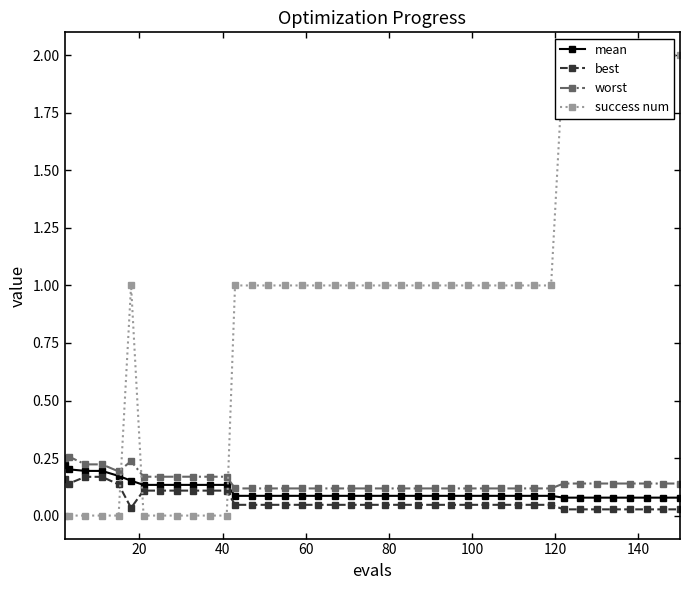

In best, how many points are lower than both neighbors (excluding endpoints)?

2